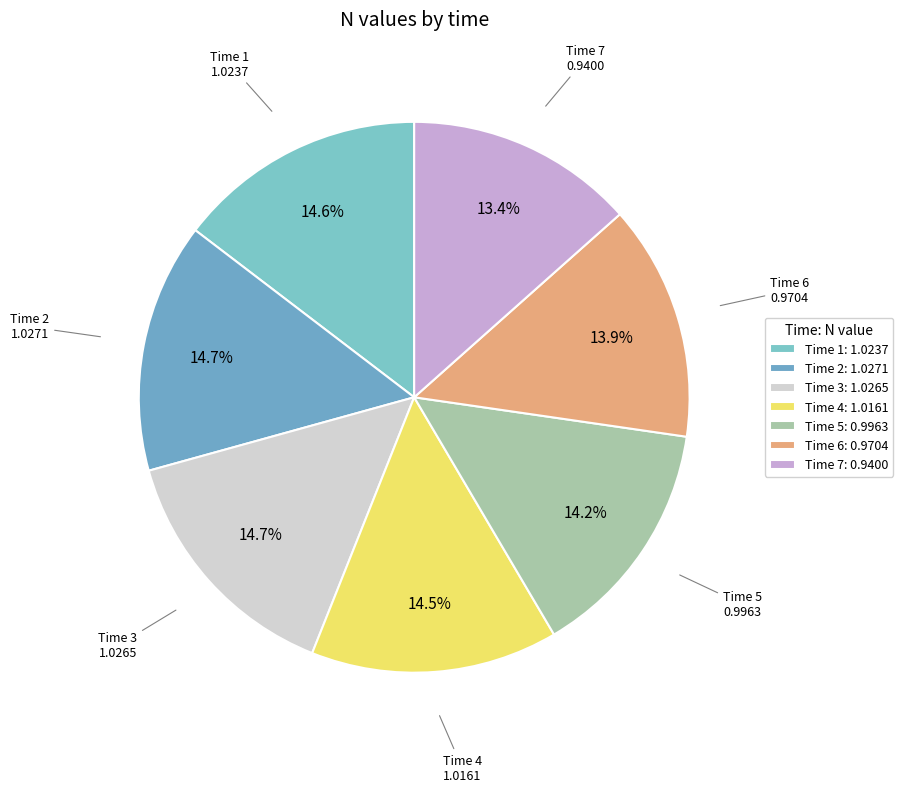

Rank the categories by value from highest to lowest.

2, 3, 1, 4, 5, 6, 7